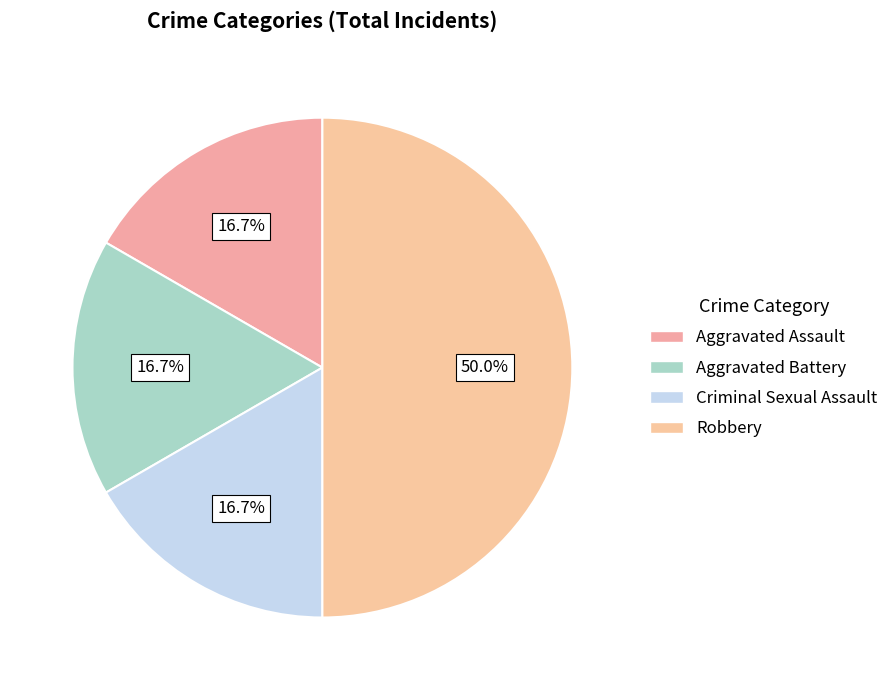

What is the smallest slice in the pie chart?

Aggravated Assault